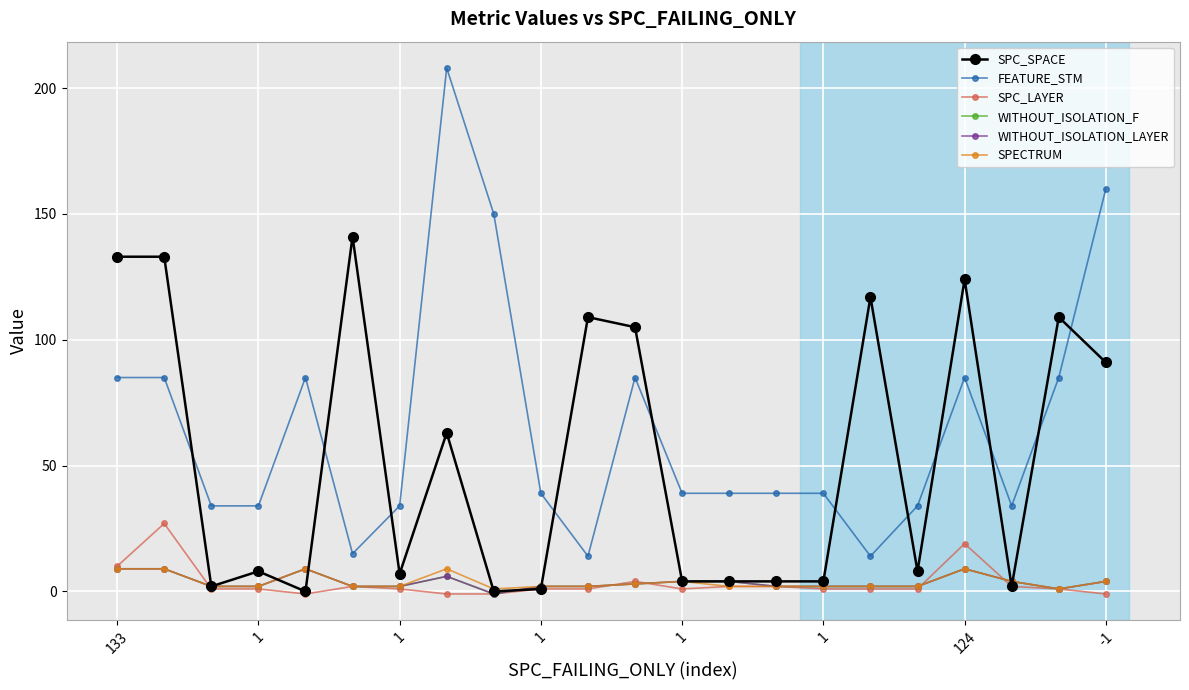

At which label does WITHOUT_ISOLATION_LAYER first exceed 2?

133